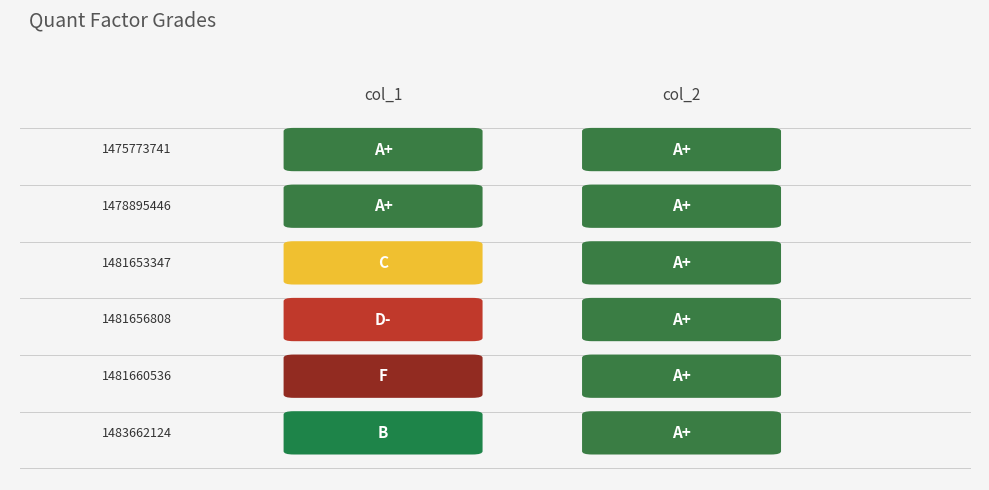

How many categories are shown in the chart?

2